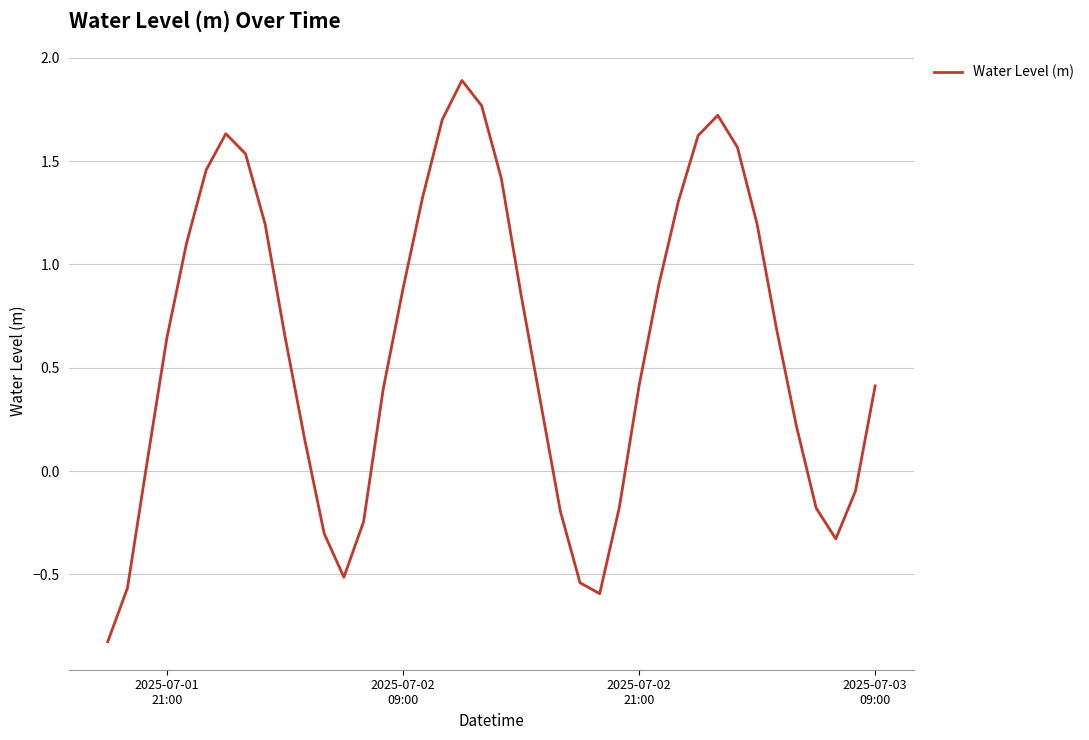

What is the maximum value shown in the chart?

1.9